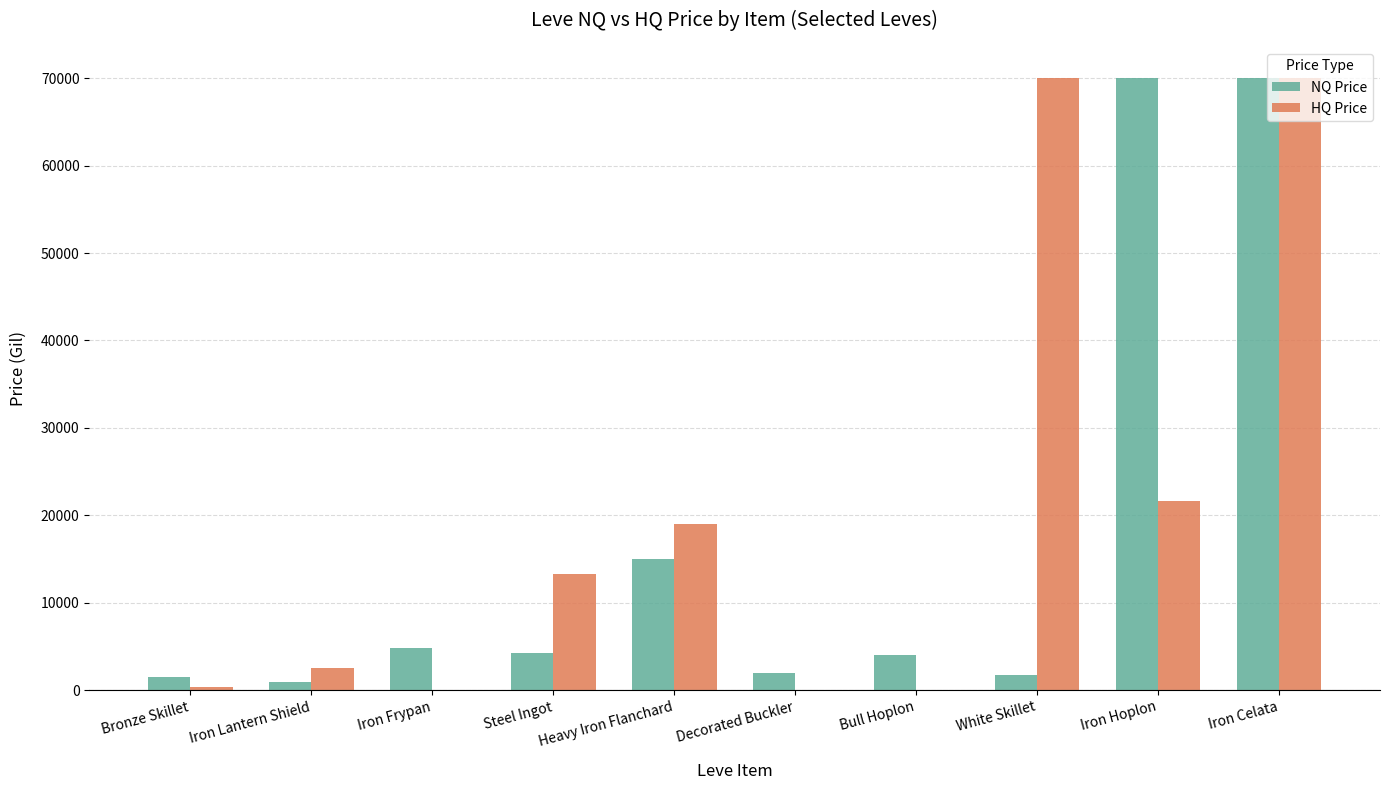

The value of HQ Price at Iron Frypan is 0.0. True or false?

True